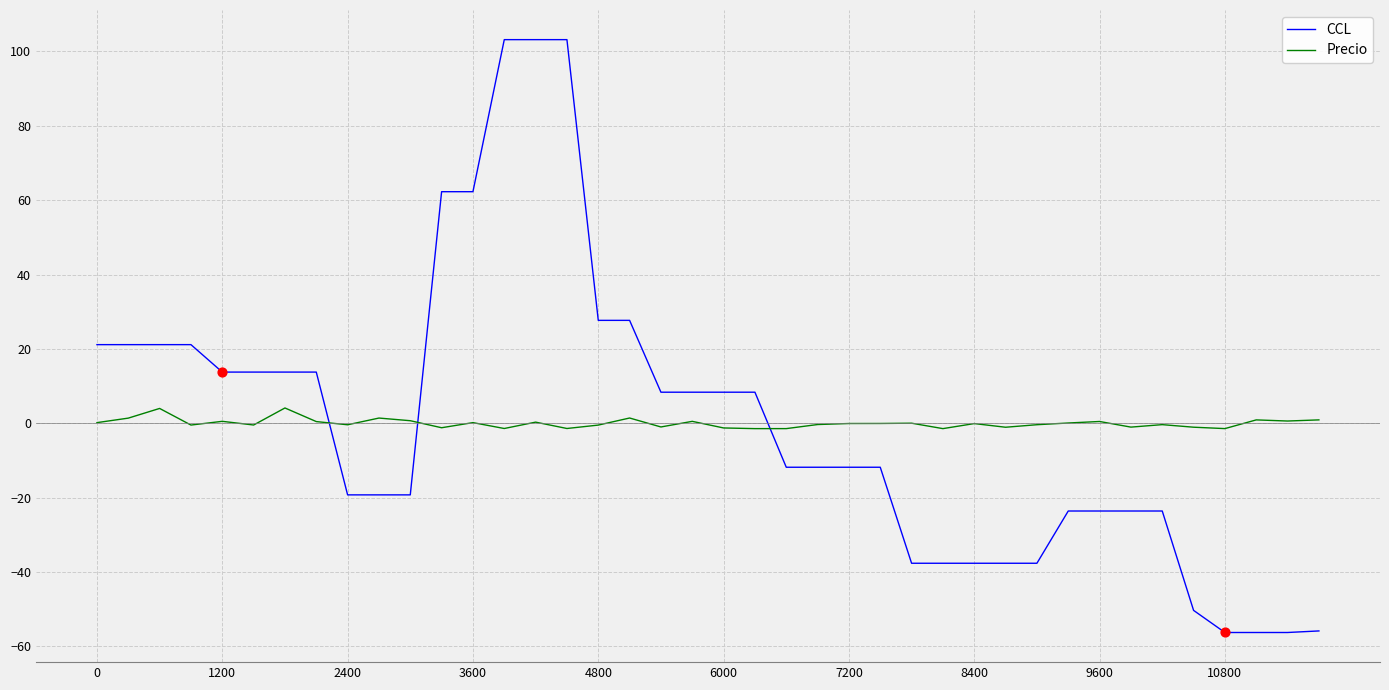

List the series in order of their peak value, highest first.

CCL, Precio